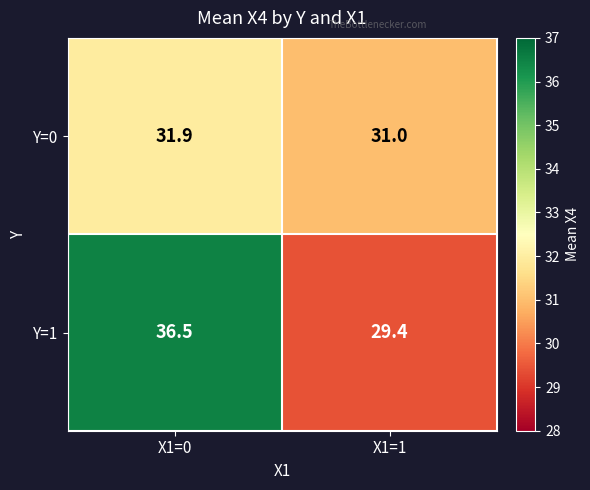

List the series in order of their peak value, highest first.

Y=1, Y=0